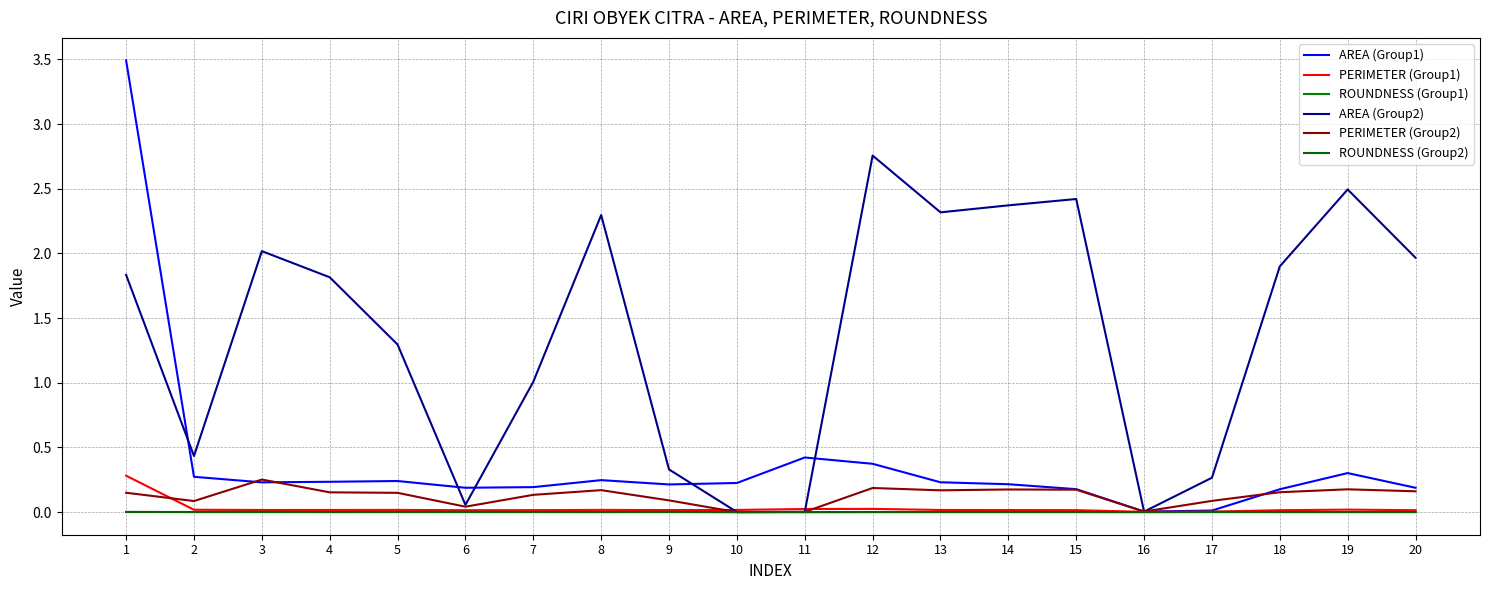

Does the chart have visible grid lines?

Yes